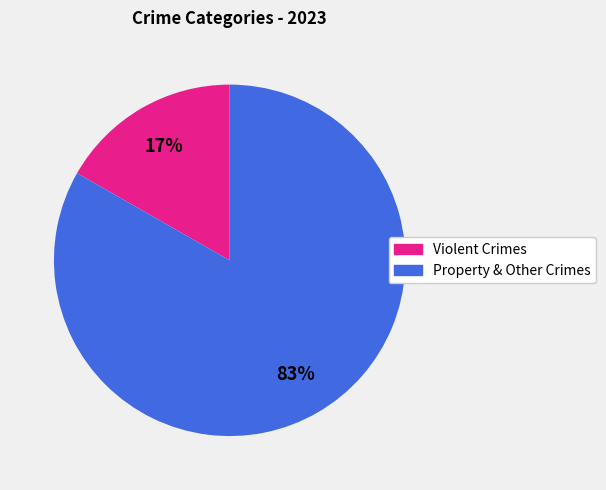

To the nearest percent, what is the average slice percentage?

50%